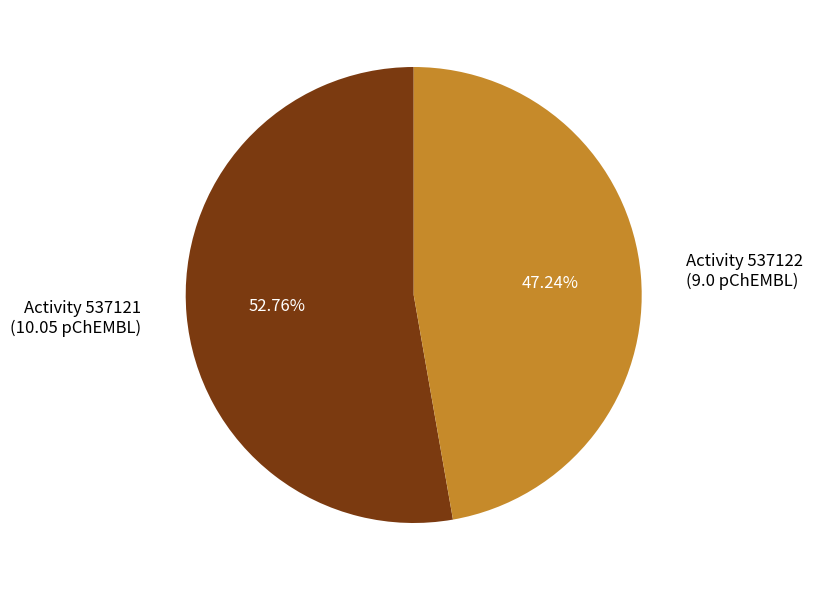

Is there a majority slice in this chart?

Yes